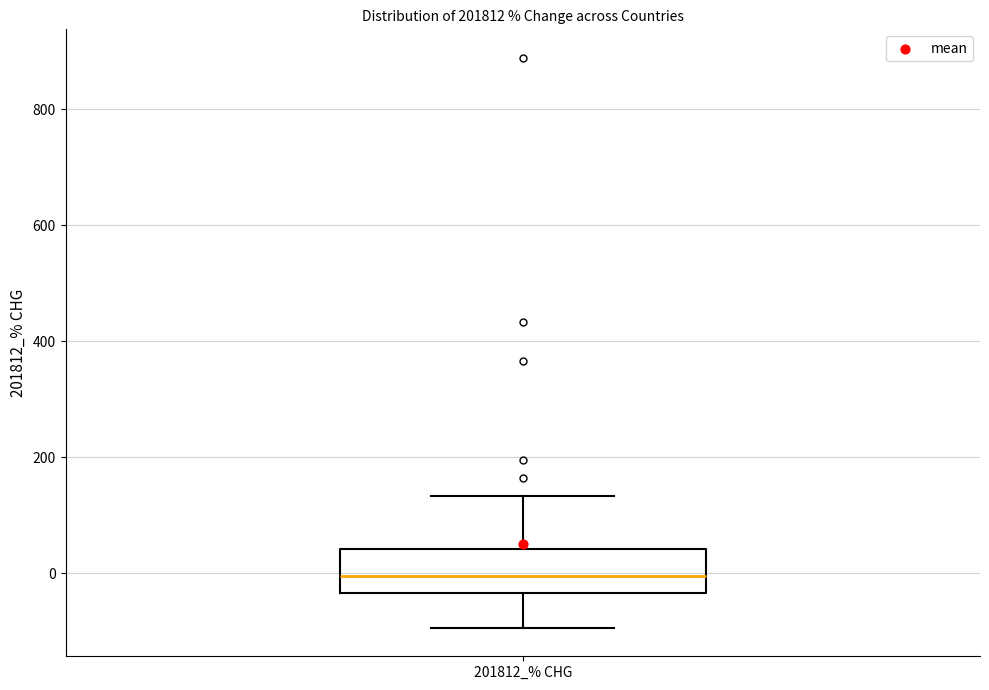

Where is the upper edge of the box for 201812_% CHG on the y-axis? The values are not printed on the chart, so give them approximately, as read against the axis.

40